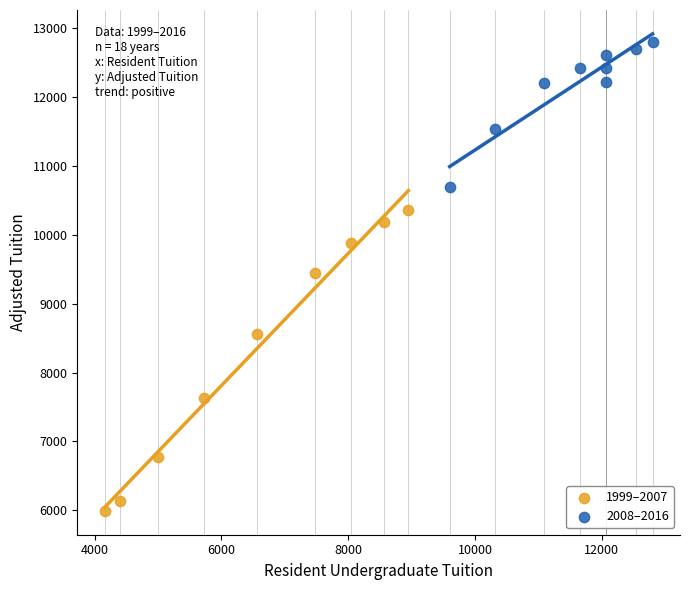

Which series has the widest spread of Y values?

1999–2007